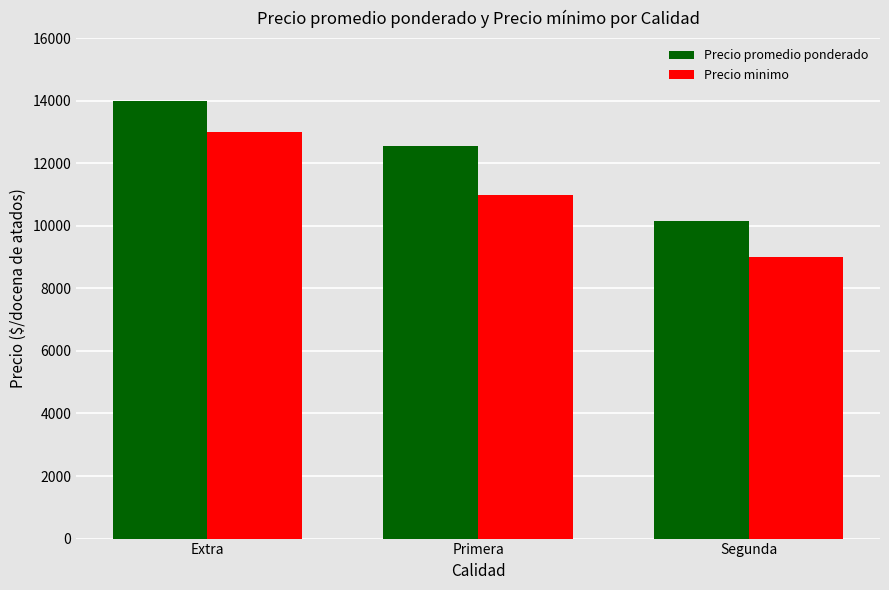

What is the value of the Precio minimo bar at the 3rd from the left?

9000